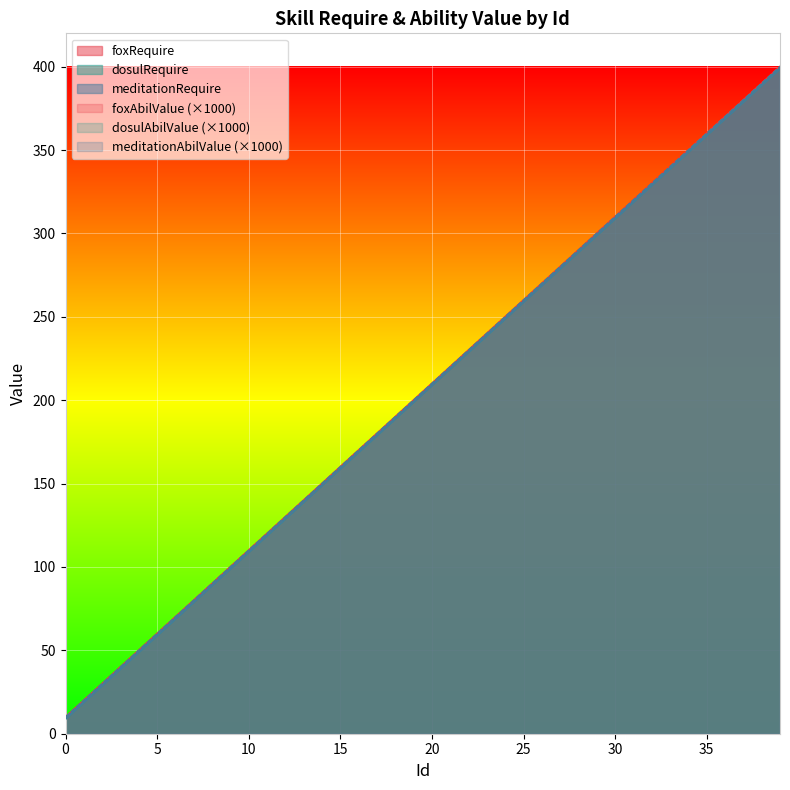

True or false: dosulRequire and dosulAbilValue cross at least once.

False